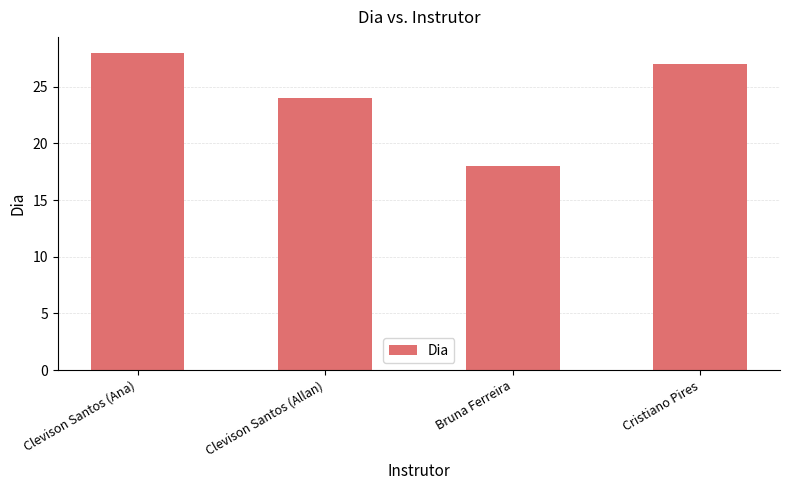

Is it true that the value at Clevison Santos (Allan) is 24?

True